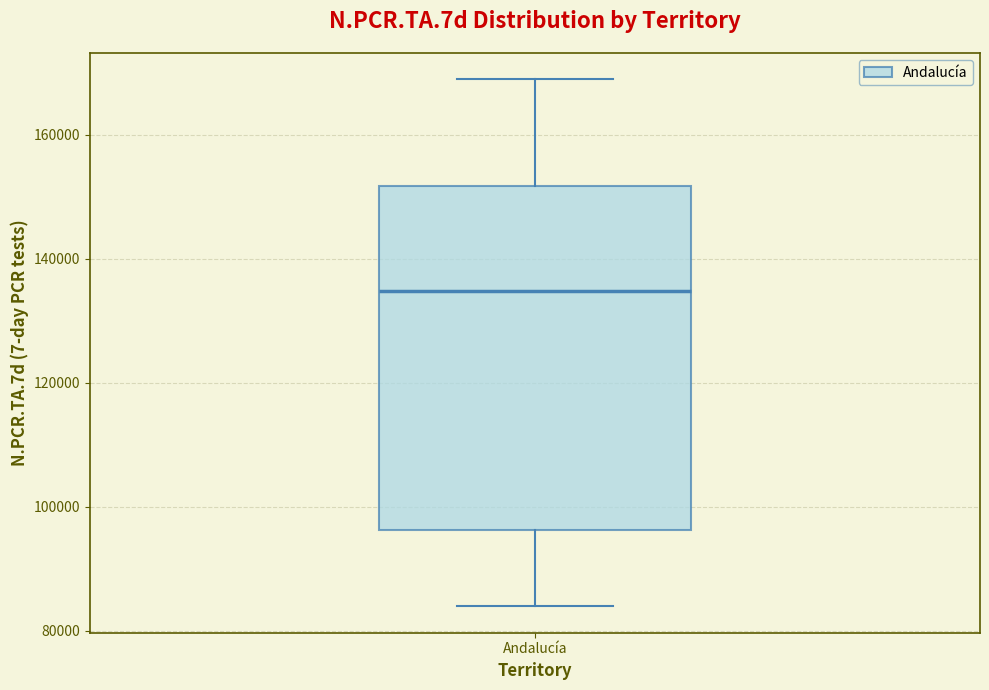

Where is the upper edge of the box for Andalucía on the y-axis? The values are not printed on the chart, so give them approximately, as read against the axis.

152000